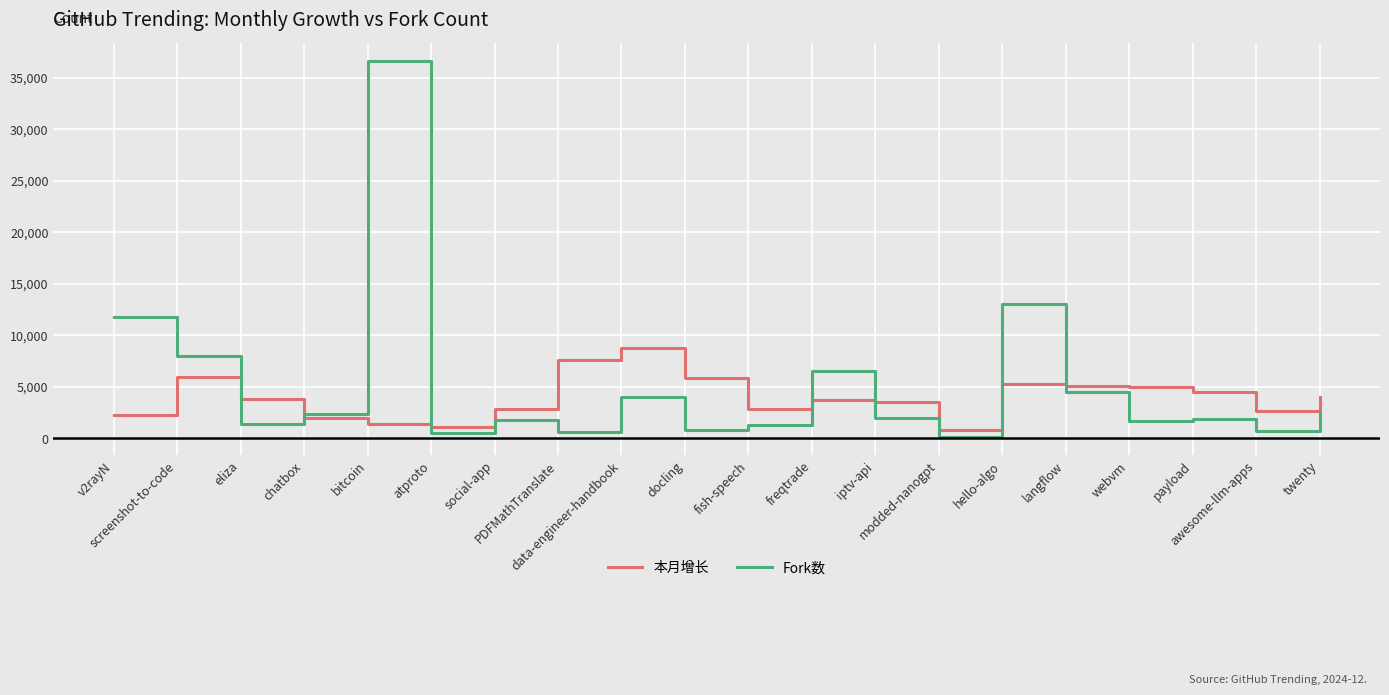

What is the highest value of the 本月增长 series?

8769